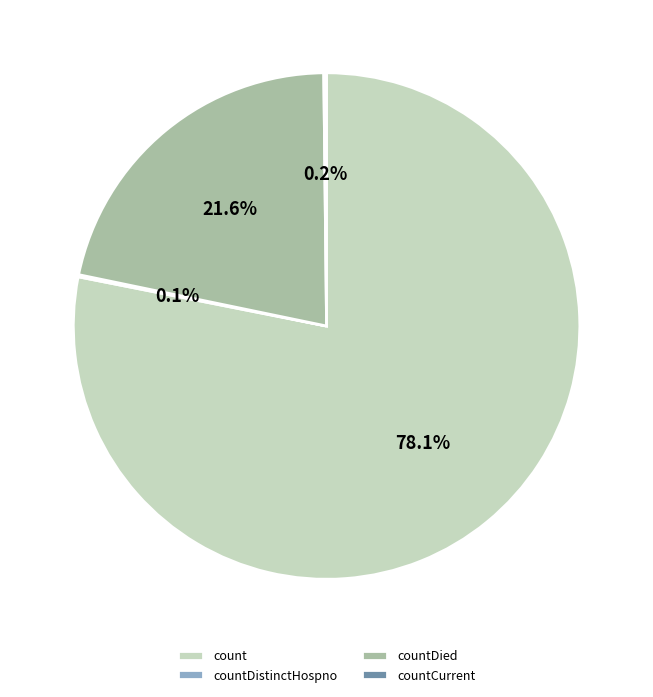

Which slice is the largest?

count